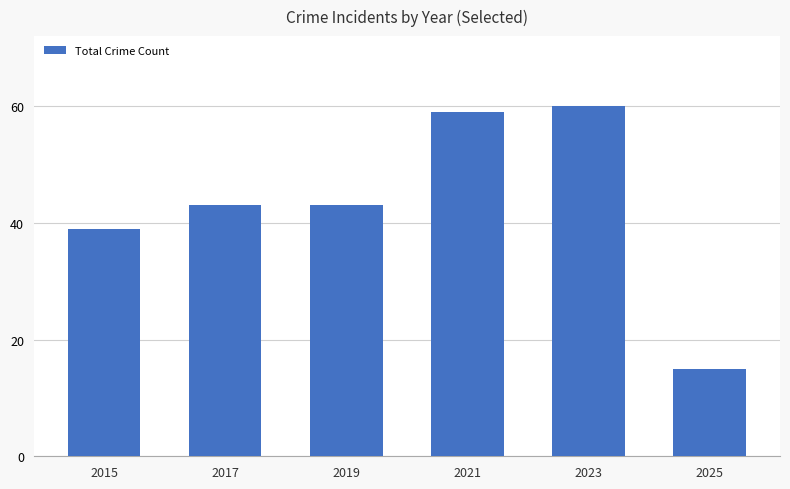

What is the maximum value shown in the chart?

60